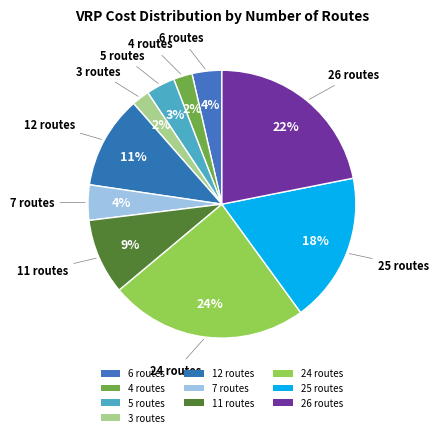

Rank the categories by value from highest to lowest.

24 routes, 26 routes, 25 routes, 12 routes, 11 routes, 7 routes, 6 routes, 5 routes, 4 routes, 3 routes